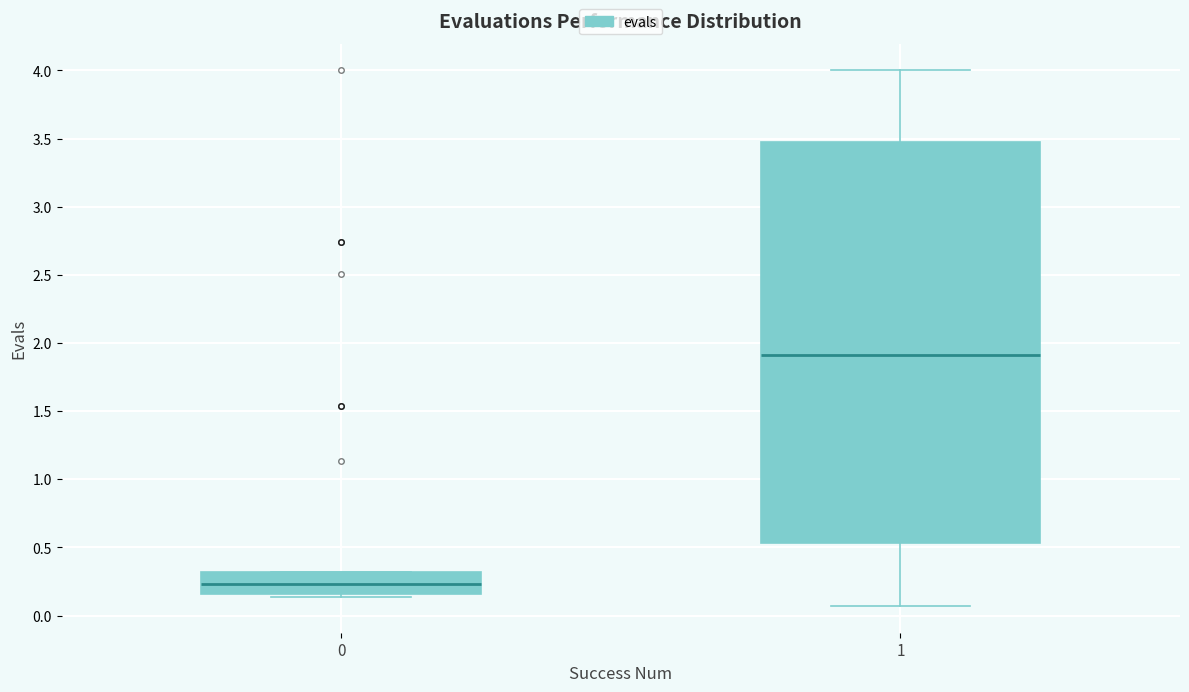

Reading left to right, transcribe this box plot: for each box, give where its median line is, the range the box spans, and where its two whiskers end, as read against the y-axis. The values are not printed on the chart, so give them approximately, as read against the axis.

0: median 0.25, box 0.15 to 0.30, whiskers 0.15 (just below the box's lower edge) to 0.30
1: median 1.90, box 0.55 to 3.50, whiskers 0.05 to 4.00